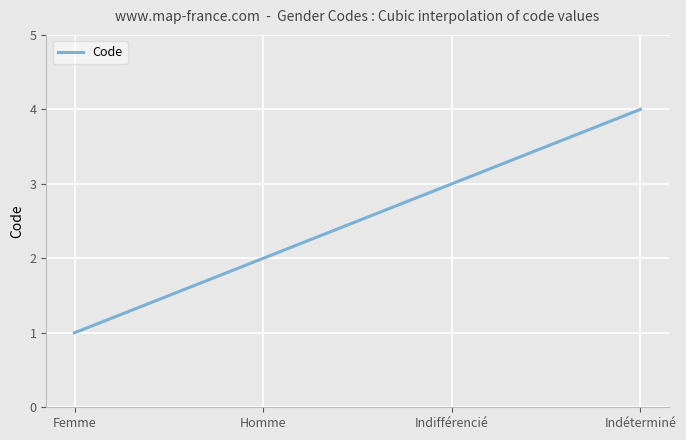

What is the smallest value displayed?

1.0